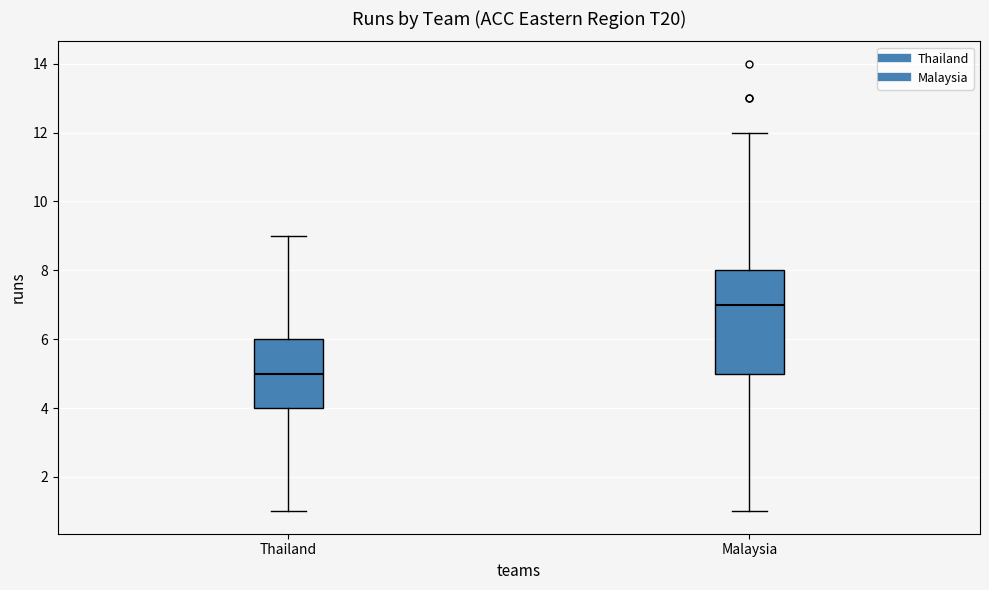

Where is the lower edge of the box for Malaysia on the y-axis? The values are not printed on the chart, so give them approximately, as read against the axis.

5